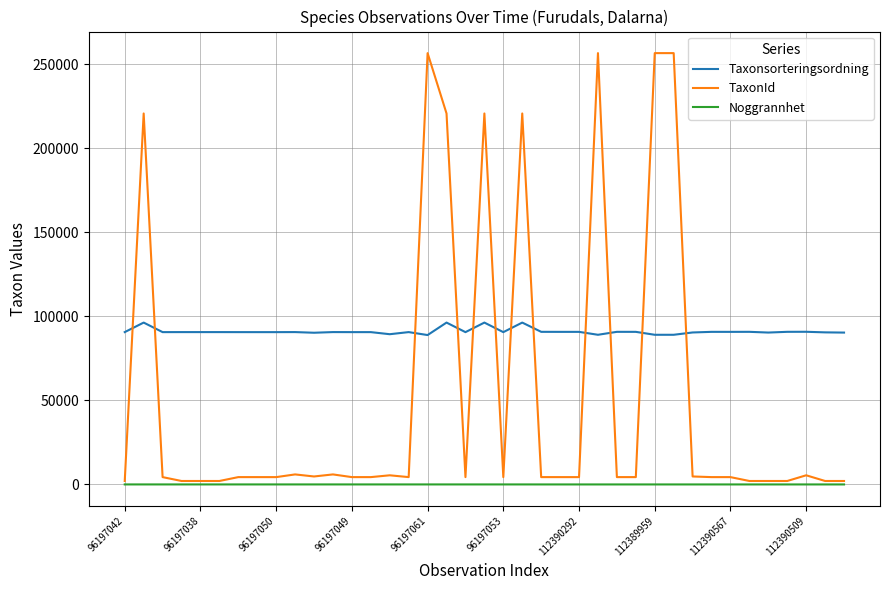

Which series has the largest total across all categories?

Taxonsorteringsordning